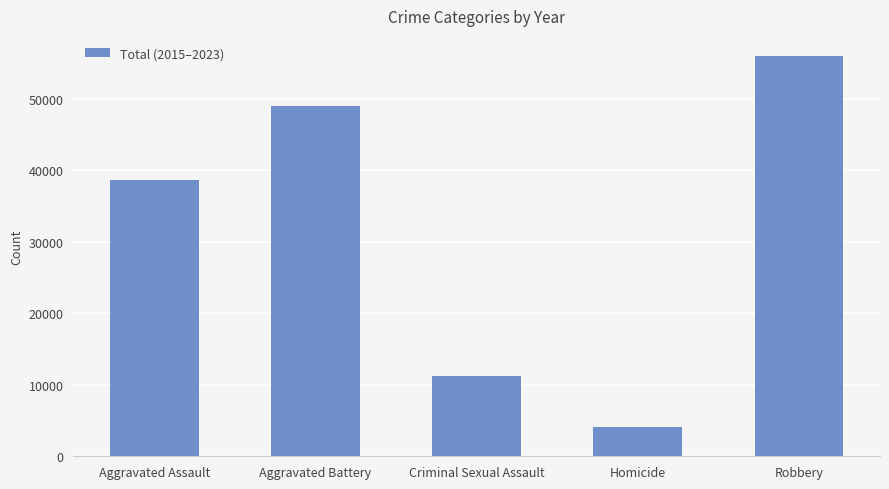

Does the chart contain stacked bars?

No